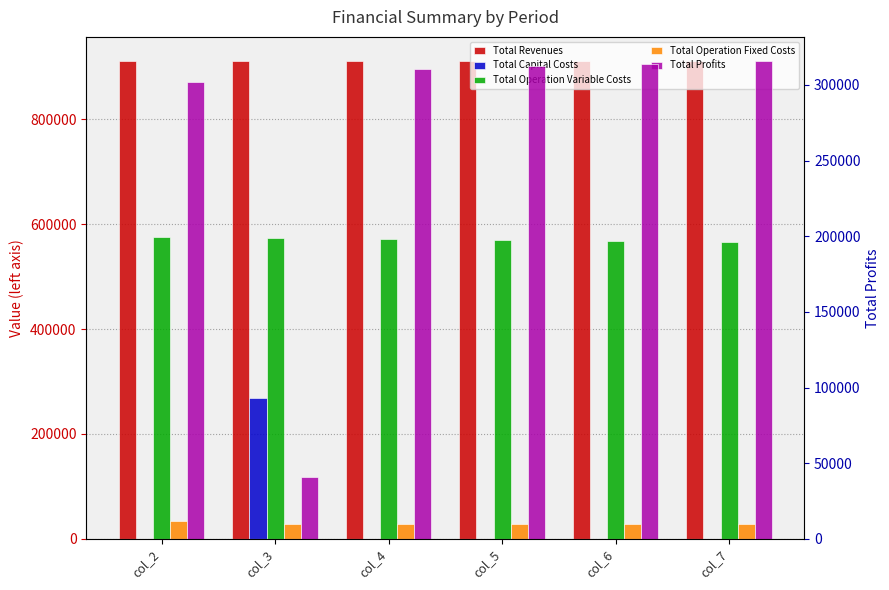

Which category has the highest value in the Total Capital Costs series?

col_3